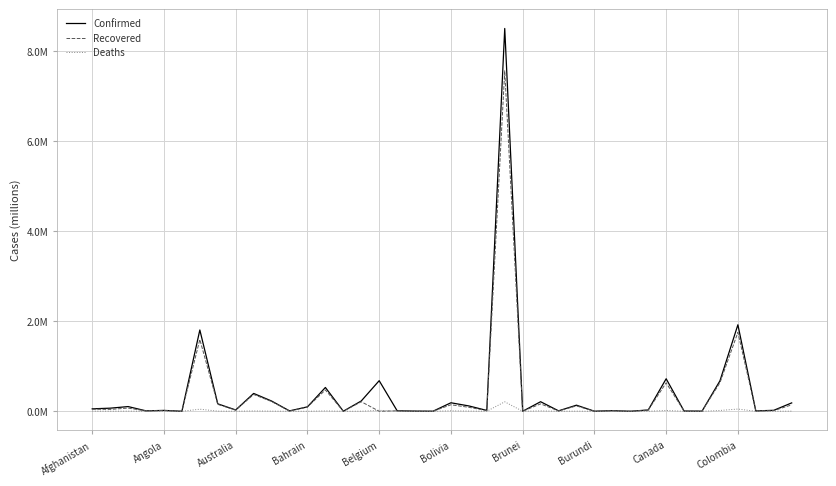

What are all the series names shown in the legend?

Confirmed, Recovered, Deaths